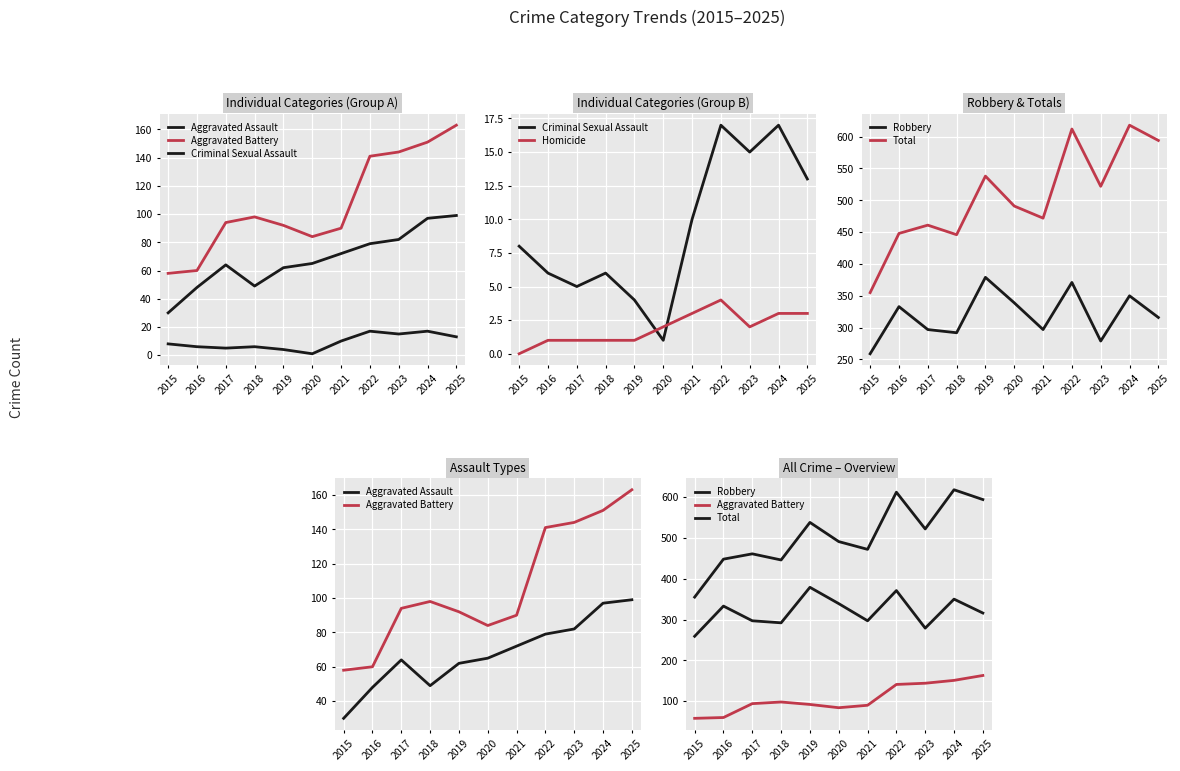

What is the minimum value for Criminal Sexual Assault?

1